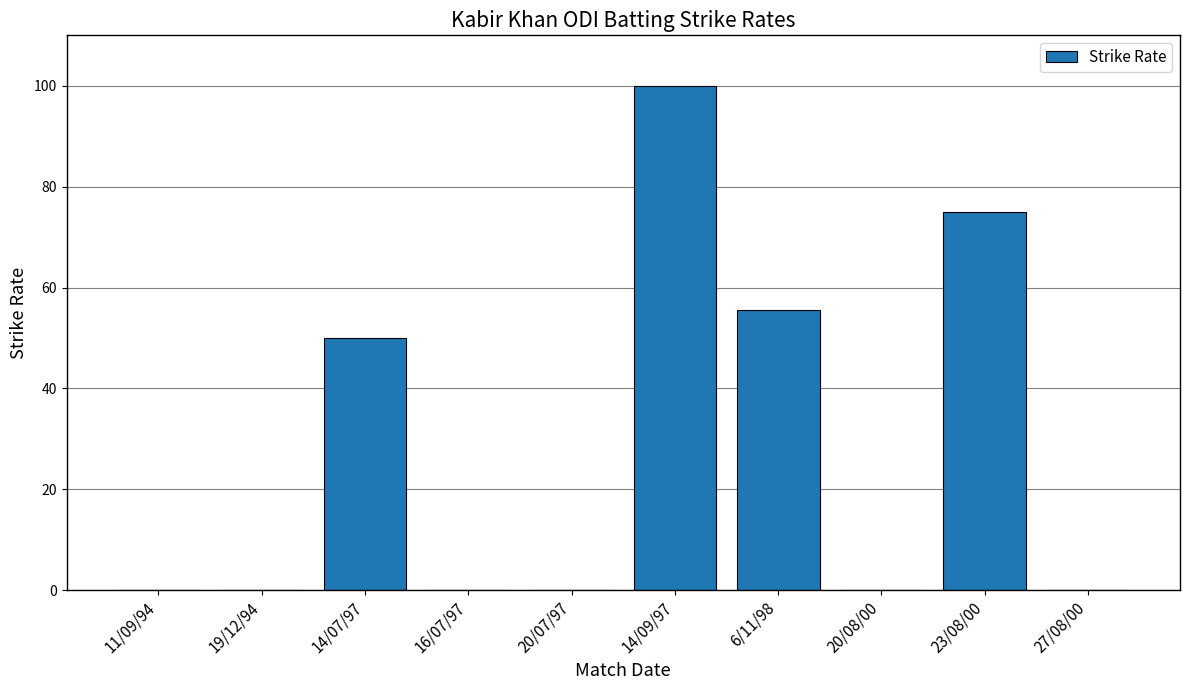

Is it true that the value at 16/07/97 is 45.0?

False